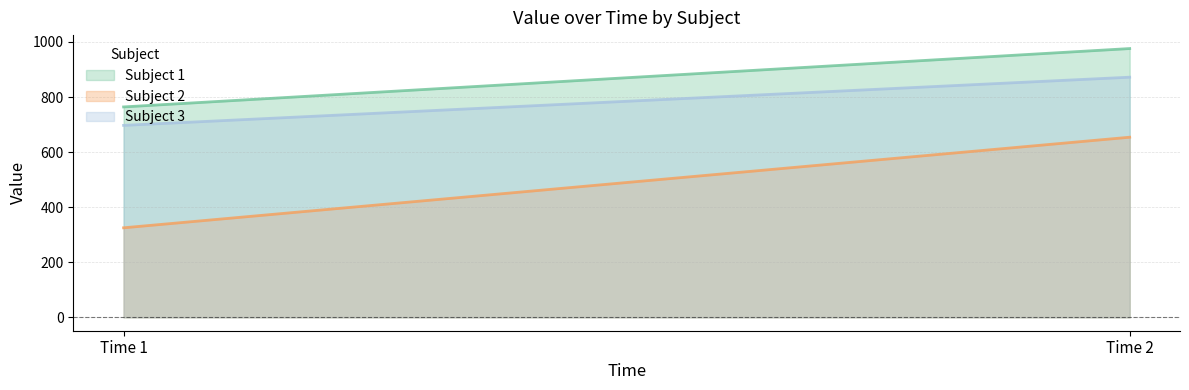

True or false: Subject 2 has a value of 325 at Time 1.

True